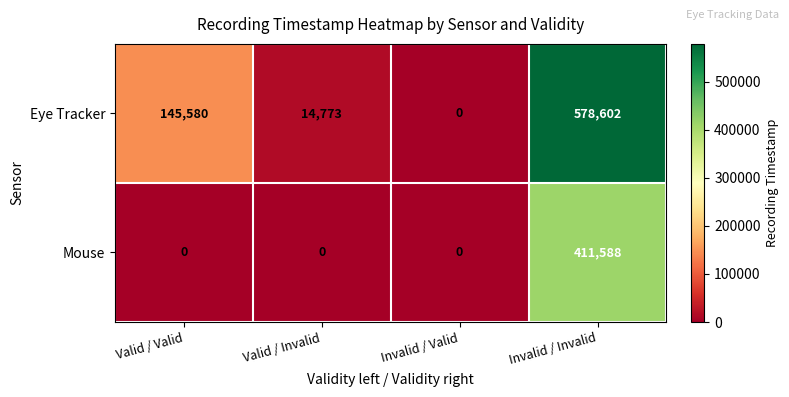

Is it true that Eye Tracker equals 145580 at Valid / Valid?

True